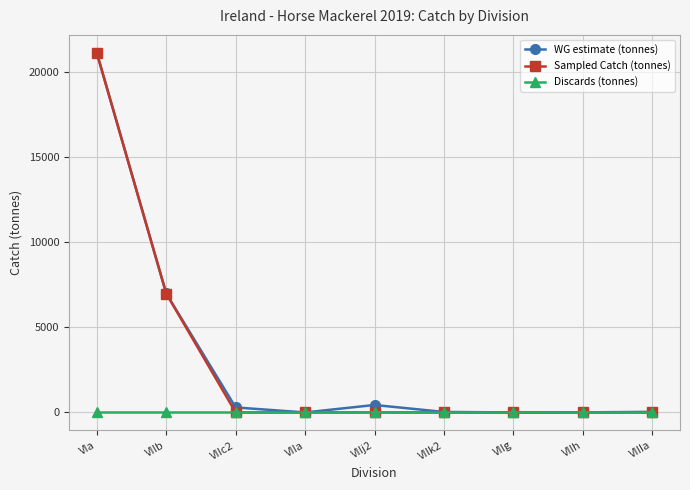

What are all the series names shown in the legend?

WG estimate (tonnes), Sampled Catch (tonnes), Discards (tonnes)